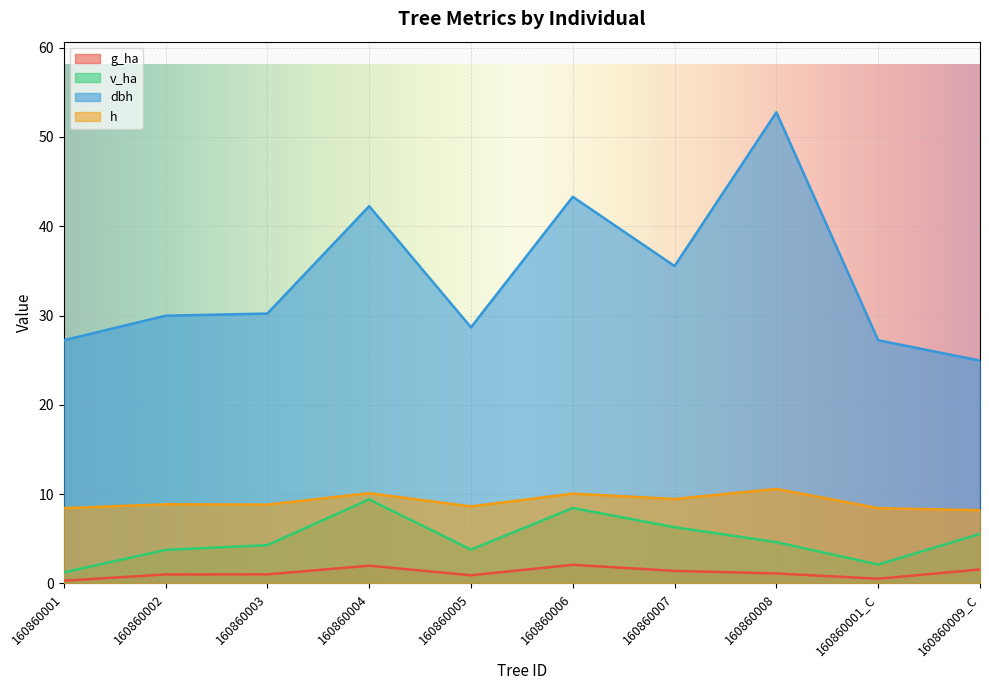

Which series has the largest range (max minus min)?

dbh